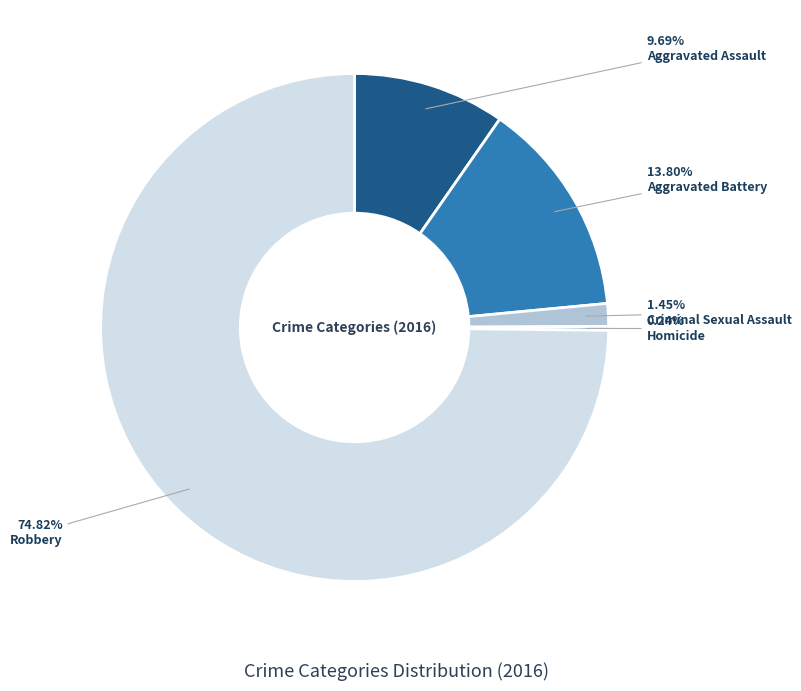

To the nearest percent, what is the average slice percentage?

20%